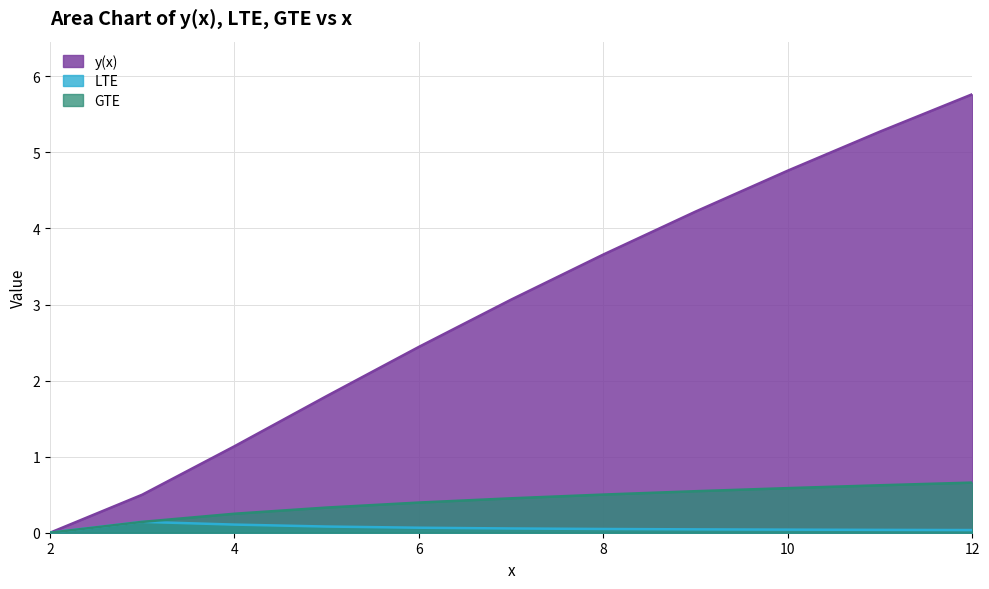

Which series has the largest range (max minus min)?

y(x)